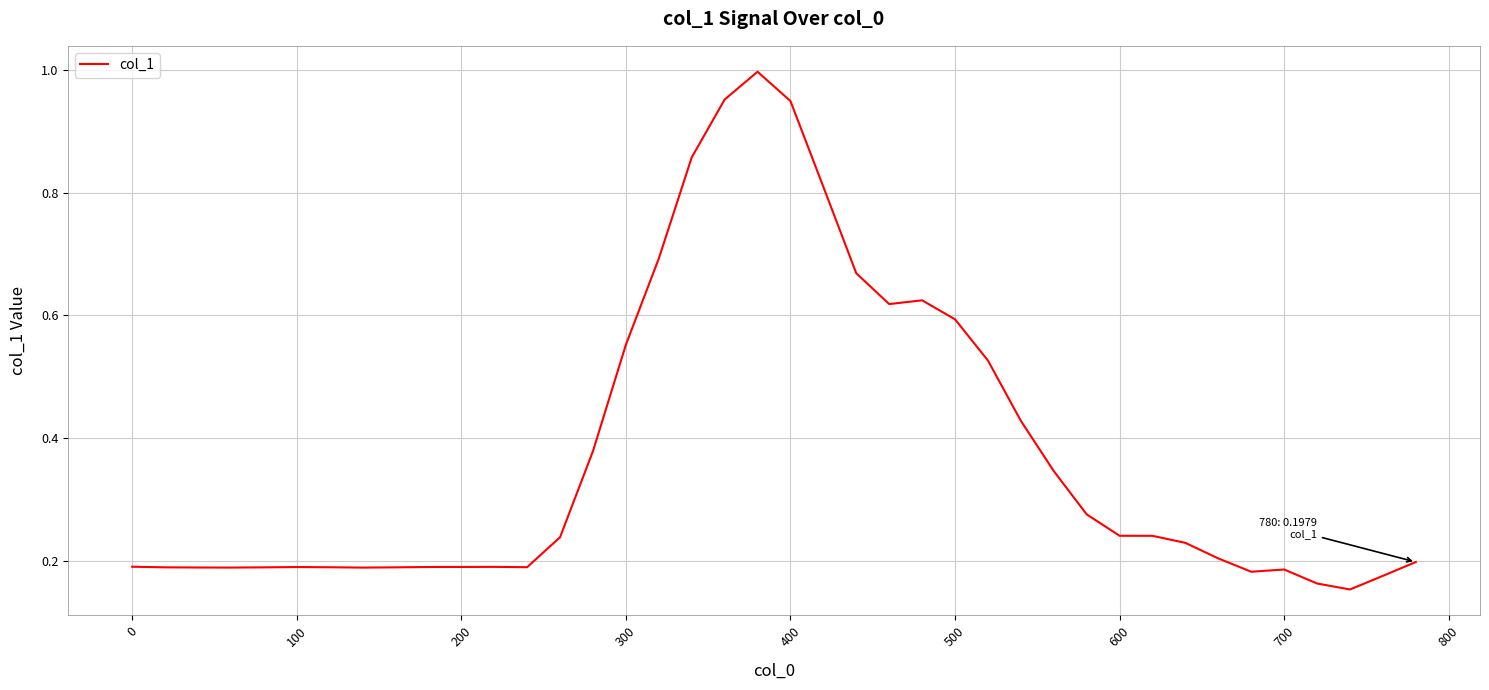

True or false: the data shows 0.4 at 600.

False